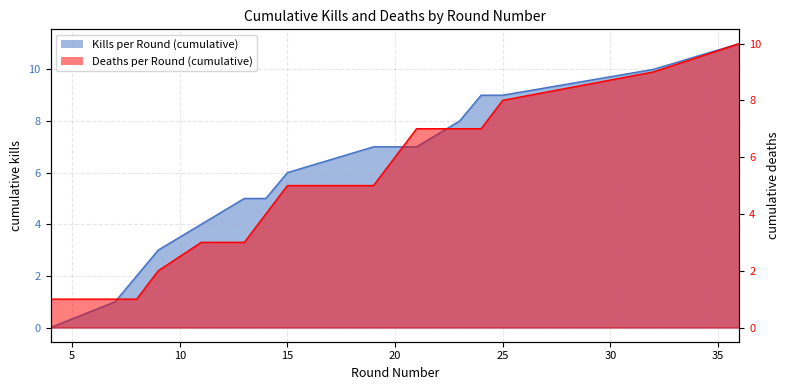

How many lines are shown in the chart?

2